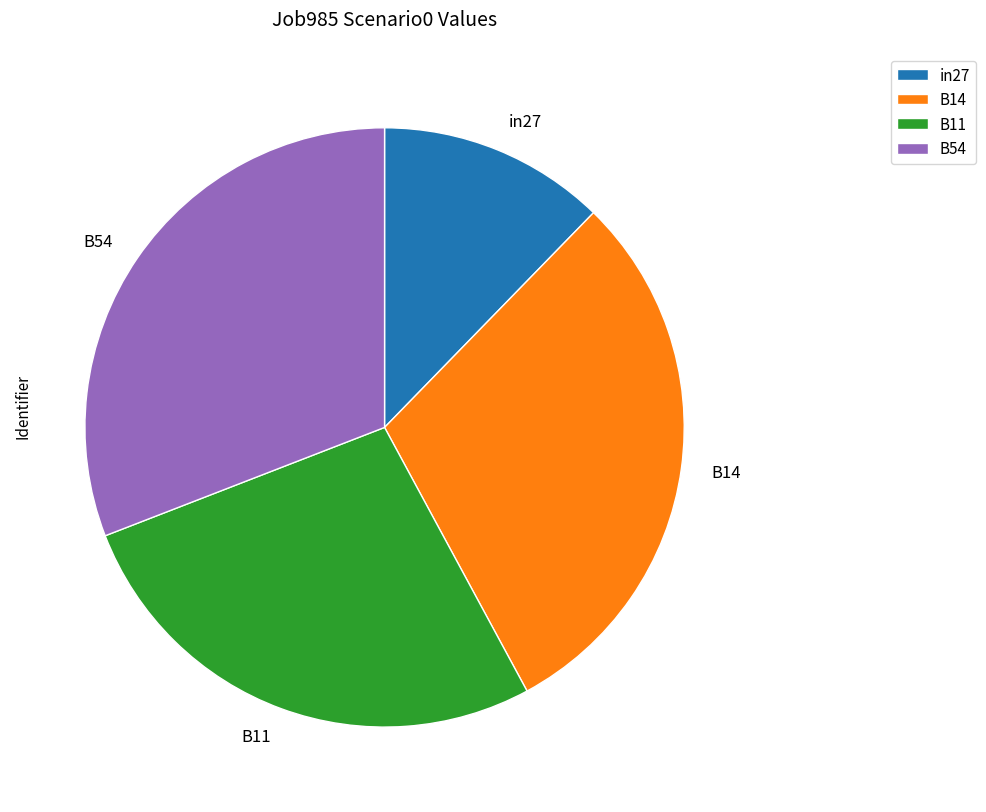

Rank the categories by value from highest to lowest.

B54, B14, B11, in27